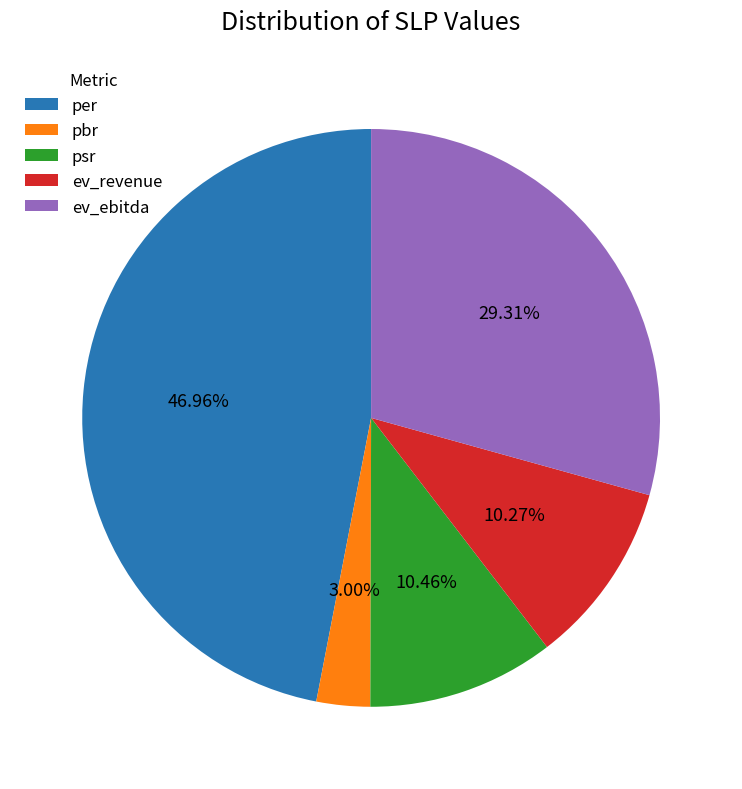

Between ev_ebitda and per, which is larger?

per